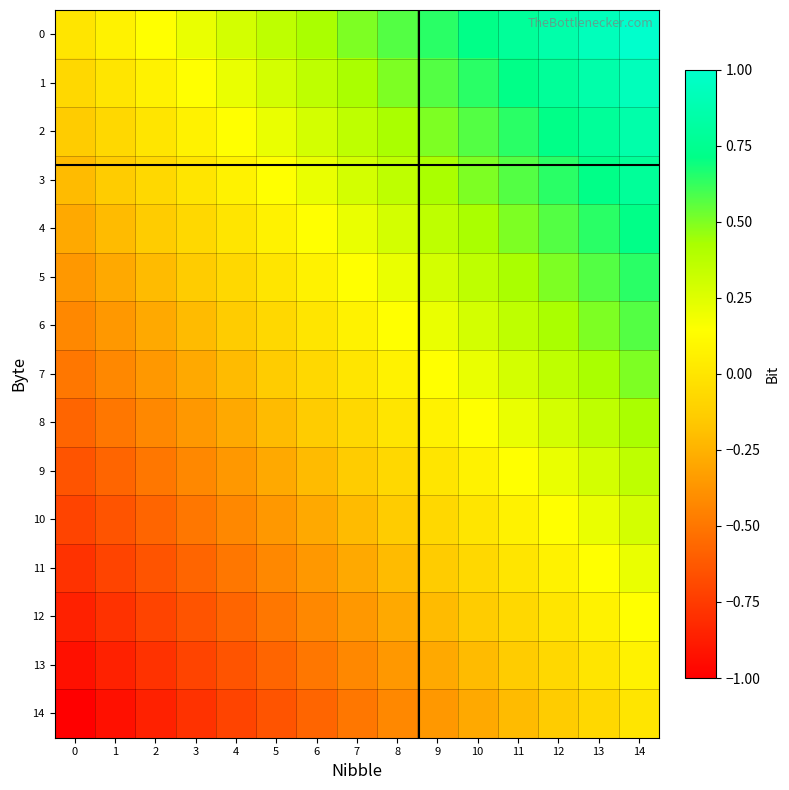

Reading left to right, transcribe all the data shown in this chart.

0: 0=0.0	1=0.1	2=0.1	3=0.2	4=0.3	5=0.4	6=0.4	7=0.5	8=0.6	9=0.6	10=0.7	11=0.8	12=0.9	13=0.9	14=1.0
1: 0=-0.1	1=0.0	2=0.1	3=0.1	4=0.2	5=0.3	6=0.4	7=0.4	8=0.5	9=0.6	10=0.6	11=0.7	12=0.8	13=0.9	14=0.9
2: 0=-0.1	1=-0.1	2=0.0	3=0.1	4=0.1	5=0.2	6=0.3	7=0.4	8=0.4	9=0.5	10=0.6	11=0.6	12=0.7	13=0.8	14=0.9
3: 0=-0.2	1=-0.1	2=-0.1	3=0.0	4=0.1	5=0.1	6=0.2	7=0.3	8=0.4	9=0.4	10=0.5	11=0.6	12=0.6	13=0.7	14=0.8
4: 0=-0.3	1=-0.2	2=-0.1	3=-0.1	4=0.0	5=0.1	6=0.1	7=0.2	8=0.3	9=0.4	10=0.4	11=0.5	12=0.6	13=0.6	14=0.7
5: 0=-0.4	1=-0.3	2=-0.2	3=-0.1	4=-0.1	5=0.0	6=0.1	7=0.1	8=0.2	9=0.3	10=0.4	11=0.4	12=0.5	13=0.6	14=0.6
6: 0=-0.4	1=-0.4	2=-0.3	3=-0.2	4=-0.1	5=-0.1	6=0.0	7=0.1	8=0.1	9=0.2	10=0.3	11=0.4	12=0.4	13=0.5	14=0.6
7: 0=-0.5	1=-0.4	2=-0.4	3=-0.3	4=-0.2	5=-0.1	6=-0.1	7=0.0	8=0.1	9=0.1	10=0.2	11=0.3	12=0.4	13=0.4	14=0.5
8: 0=-0.6	1=-0.5	2=-0.4	3=-0.4	4=-0.3	5=-0.2	6=-0.1	7=-0.1	8=0.0	9=0.1	10=0.1	11=0.2	12=0.3	13=0.4	14=0.4
9: 0=-0.6	1=-0.6	2=-0.5	3=-0.4	4=-0.4	5=-0.3	6=-0.2	7=-0.1	8=-0.1	9=0.0	10=0.1	11=0.1	12=0.2	13=0.3	14=0.4
10: 0=-0.7	1=-0.6	2=-0.6	3=-0.5	4=-0.4	5=-0.4	6=-0.3	7=-0.2	8=-0.1	9=-0.1	10=0.0	11=0.1	12=0.1	13=0.2	14=0.3
11: 0=-0.8	1=-0.7	2=-0.6	3=-0.6	4=-0.5	5=-0.4	6=-0.4	7=-0.3	8=-0.2	9=-0.1	10=-0.1	11=0.0	12=0.1	13=0.1	14=0.2
12: 0=-0.9	1=-0.8	2=-0.7	3=-0.6	4=-0.6	5=-0.5	6=-0.4	7=-0.4	8=-0.3	9=-0.2	10=-0.1	11=-0.1	12=0.0	13=0.1	14=0.1
13: 0=-0.9	1=-0.9	2=-0.8	3=-0.7	4=-0.6	5=-0.6	6=-0.5	7=-0.4	8=-0.4	9=-0.3	10=-0.2	11=-0.1	12=-0.1	13=0.0	14=0.1
14: 0=-1.0	1=-0.9	2=-0.9	3=-0.8	4=-0.7	5=-0.6	6=-0.6	7=-0.5	8=-0.4	9=-0.4	10=-0.3	11=-0.2	12=-0.1	13=-0.1	14=0.0